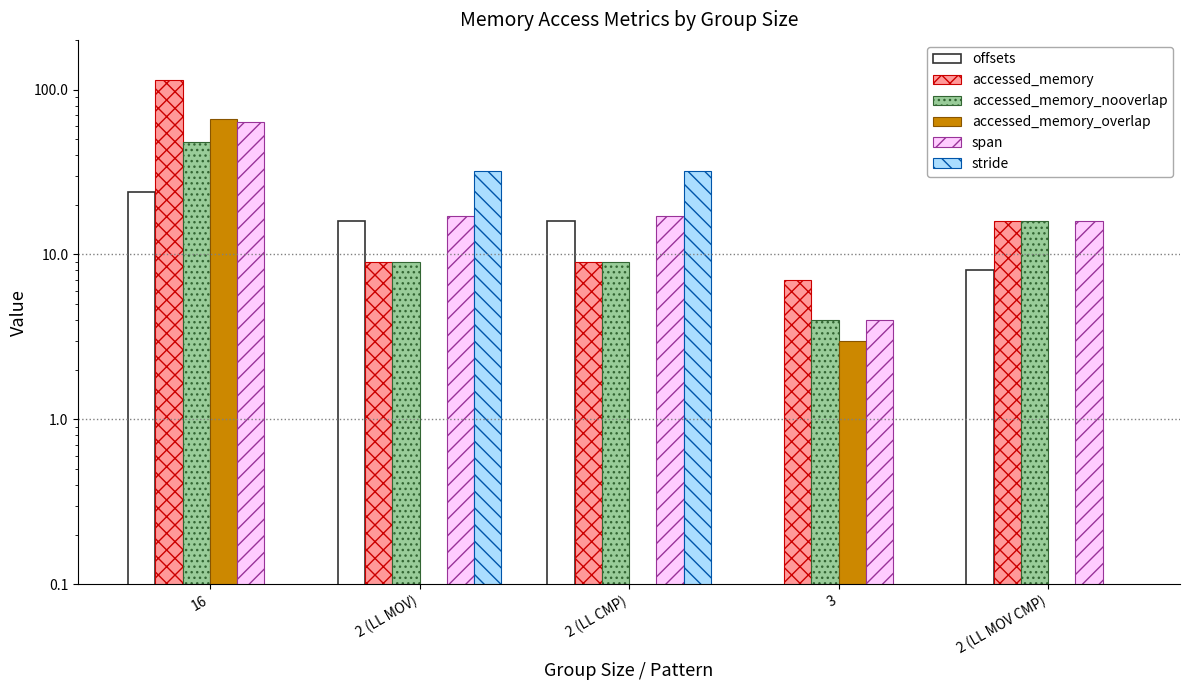

Reading left to right, transcribe all the data shown in this chart.

offsets: 24.0	16.0	16.0	0.0	8.0
accessed_memory: 114.0	9.0	9.0	7.0	16.0
accessed_memory_nooverlap: 48.0	9.0	9.0	4.0	16.0
accessed_memory_overlap: 66.0	0.0	0.0	3.0	0.0
span: 64.0	17.0	17.0	4.0	16.0
stride: 0.0	32.0	32.0	0.0	0.0